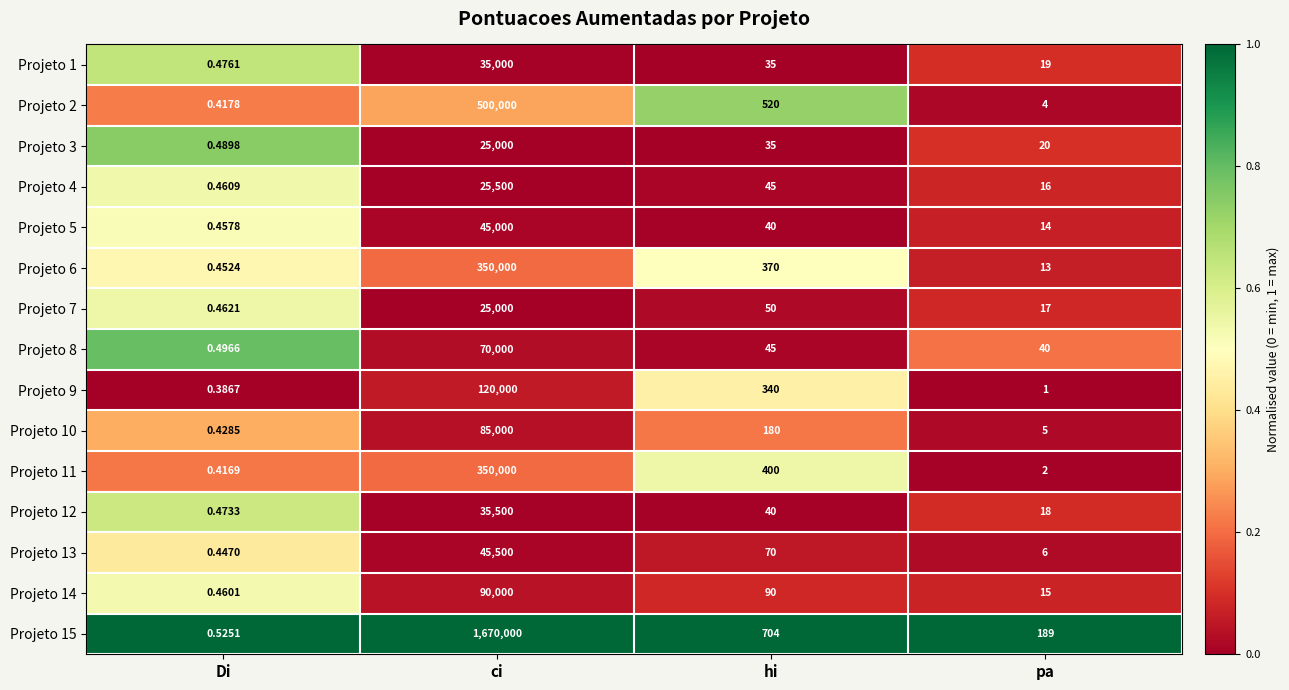

Where does the Projeto 3 series first go above 35?

ci